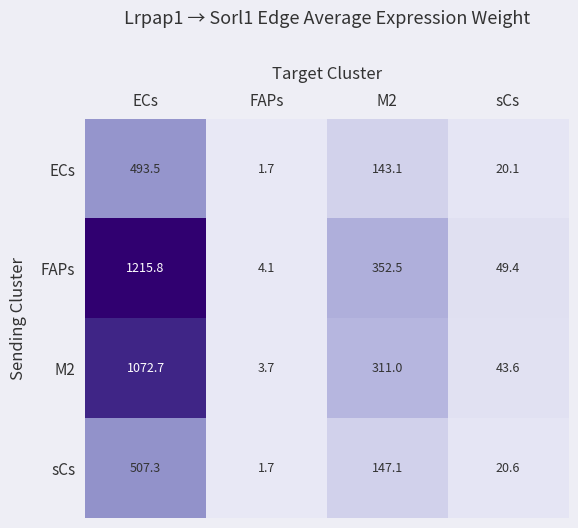

Reading left to right, extract all data points from this chart.

ECs: ECs=493.5	FAPs=1.7	M2=143.1	sCs=20.1
FAPs: ECs=1215.8	FAPs=4.1	M2=352.5	sCs=49.4
M2: ECs=1072.7	FAPs=3.7	M2=311.0	sCs=43.6
sCs: ECs=507.3	FAPs=1.7	M2=147.1	sCs=20.6